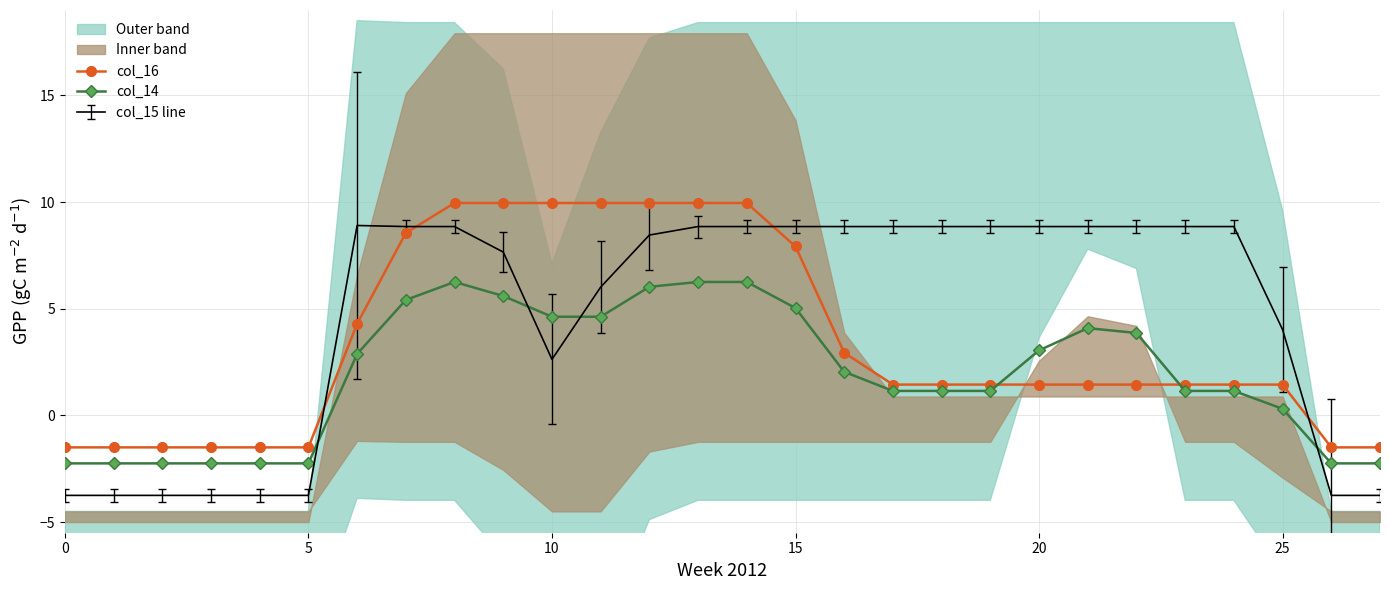

Between which two adjacent categories do col_16 and col_14 first intersect?

19 and 20